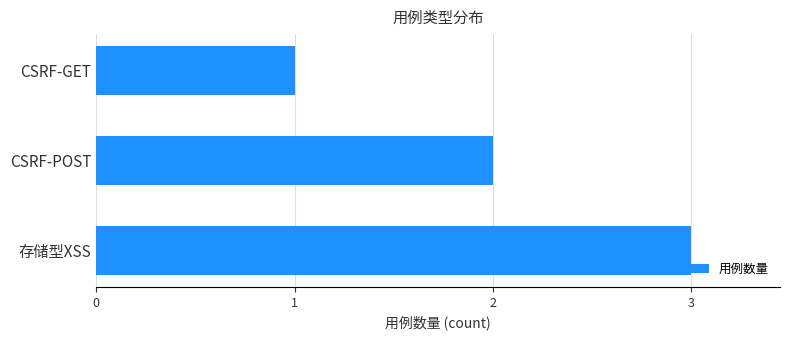

What is the greatest value displayed?

3